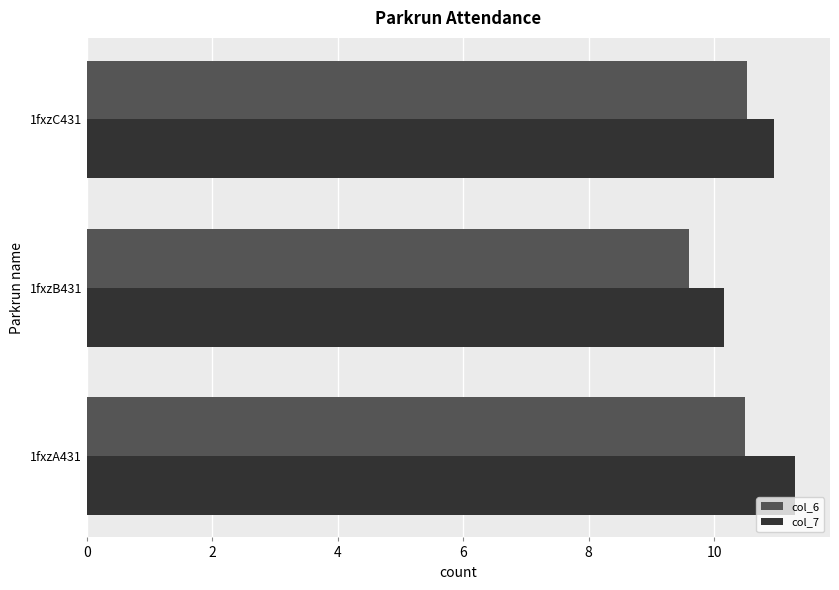

Is the value of col_6 at 1fxzB431 greater than the value of col_7 at 1fxzA431?

No